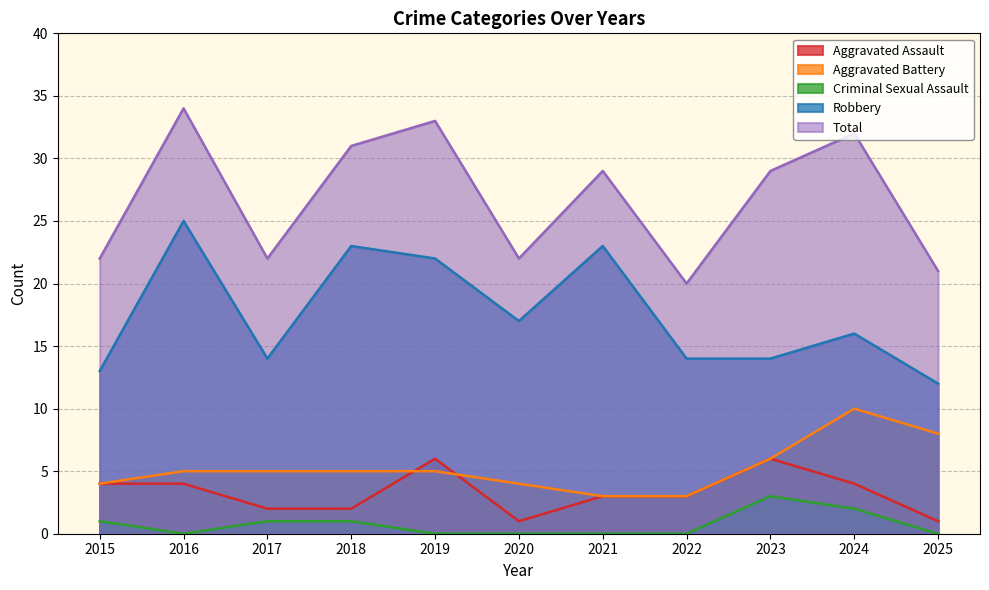

Which category has the lowest value in the Robbery series?

2025